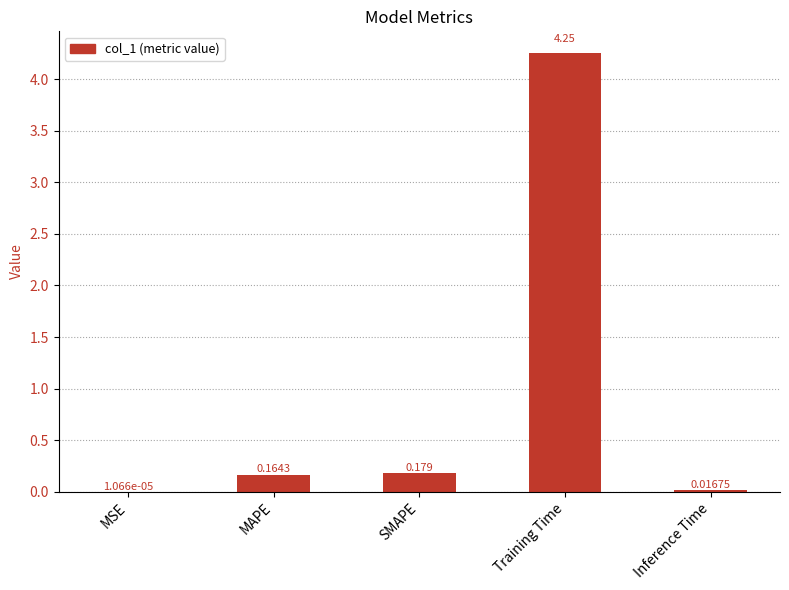

Which label corresponds to the largest value in the chart?

Training Time